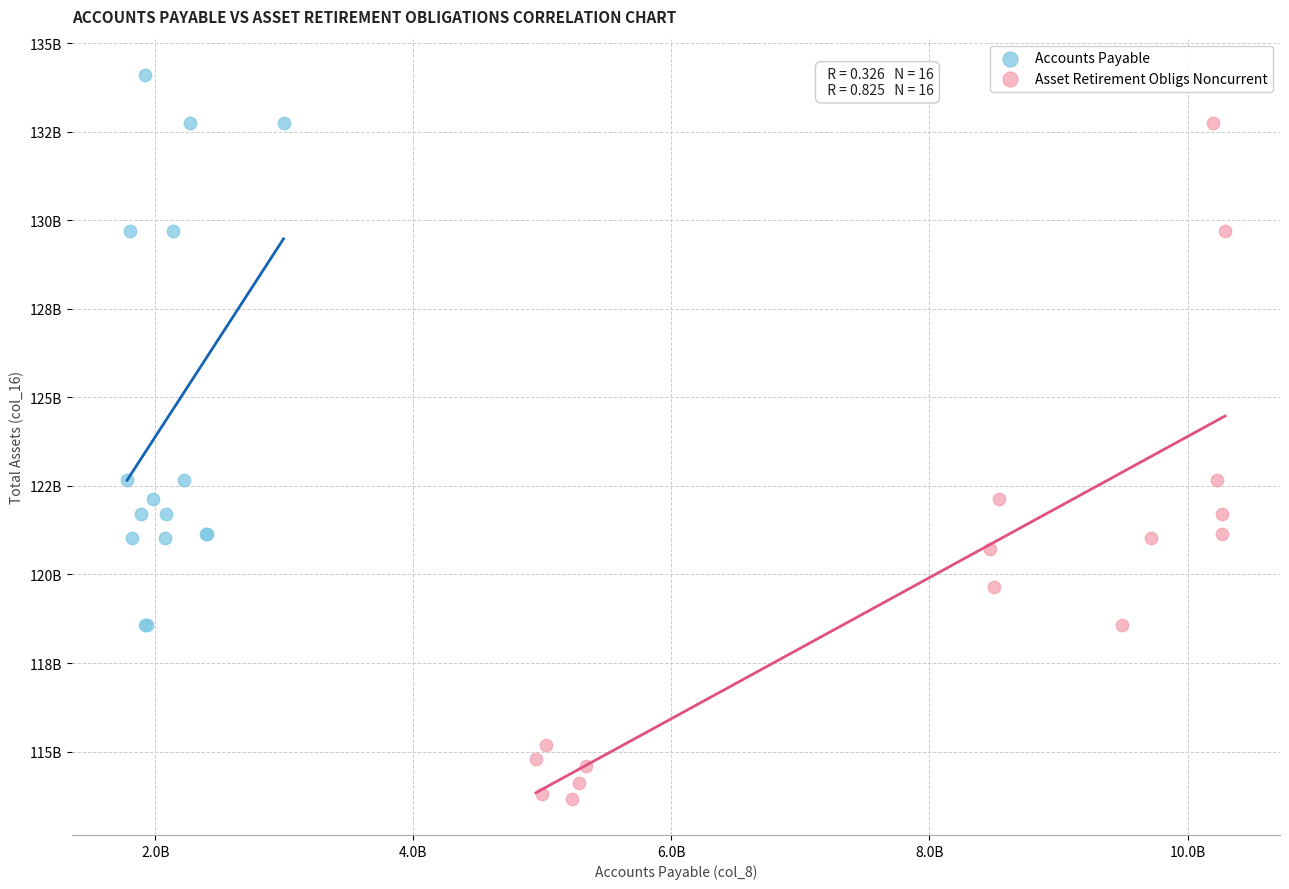

Which series contains the highest Y value?

Accounts Payable